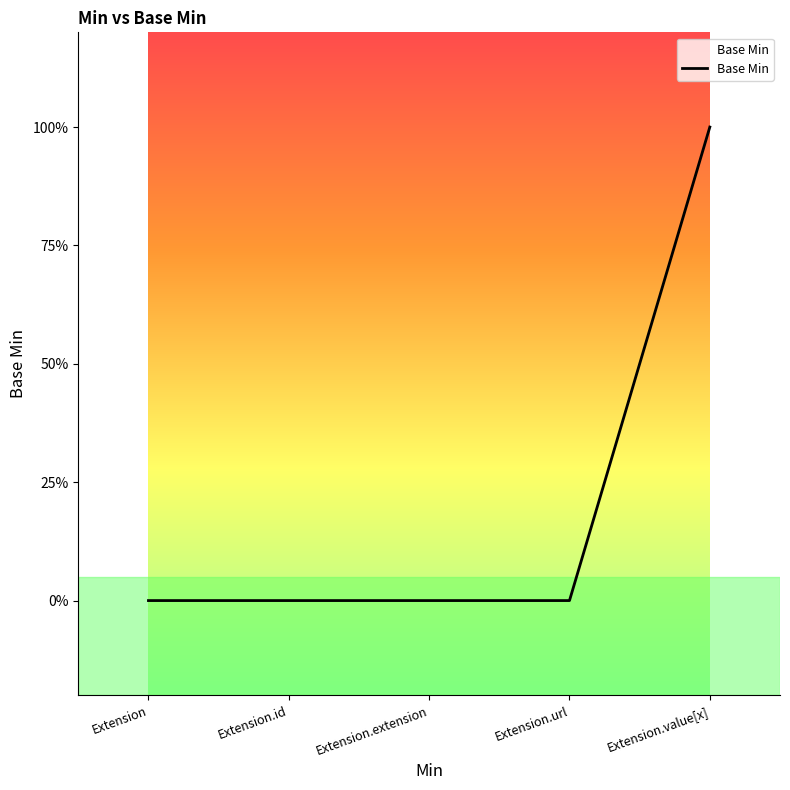

Does the chart have visible grid lines?

No